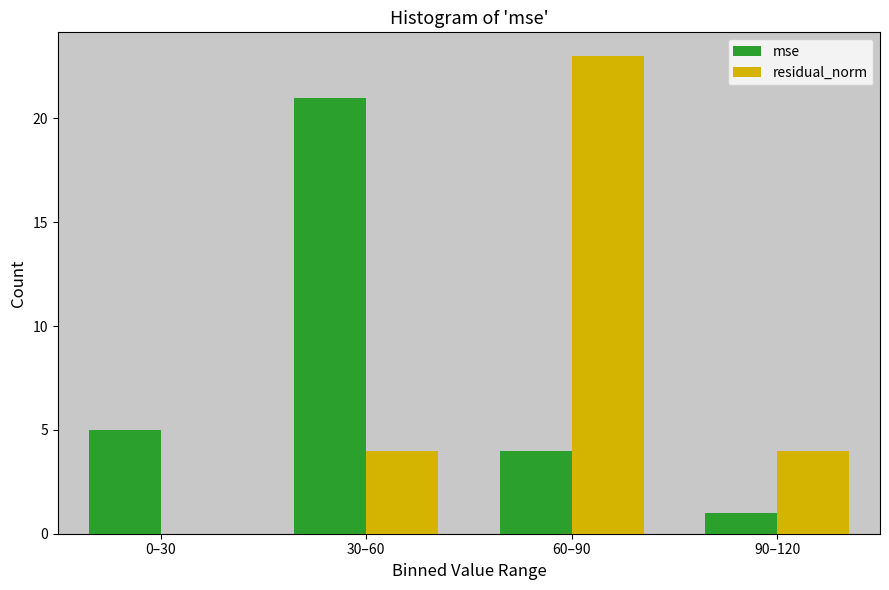

Reading left to right, list all the values displayed in this chart.

mse: 0–30=5	30–60=21	60–90=4	90–120=1
residual_norm: 0–30=0	30–60=4	60–90=23	90–120=4